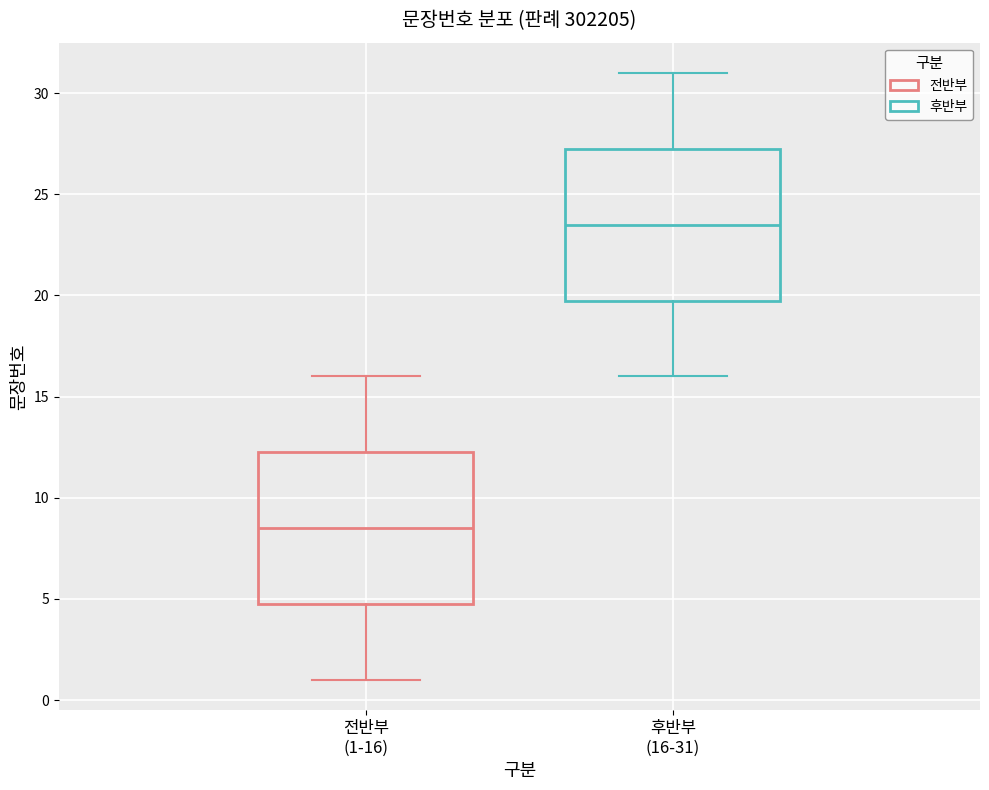

Reading left to right, read every box against the y-axis: the position of its median line, the range the box covers, and the ends of its whiskers. The values are not printed on the chart, so give them approximately, as read against the axis.

전반부 (1-16): median 8.5, box 5.0 to 12.5, whiskers 1.0 to 16.0
후반부 (16-31): median 23.5, box 20.0 to 27.5, whiskers 16.0 to 31.0